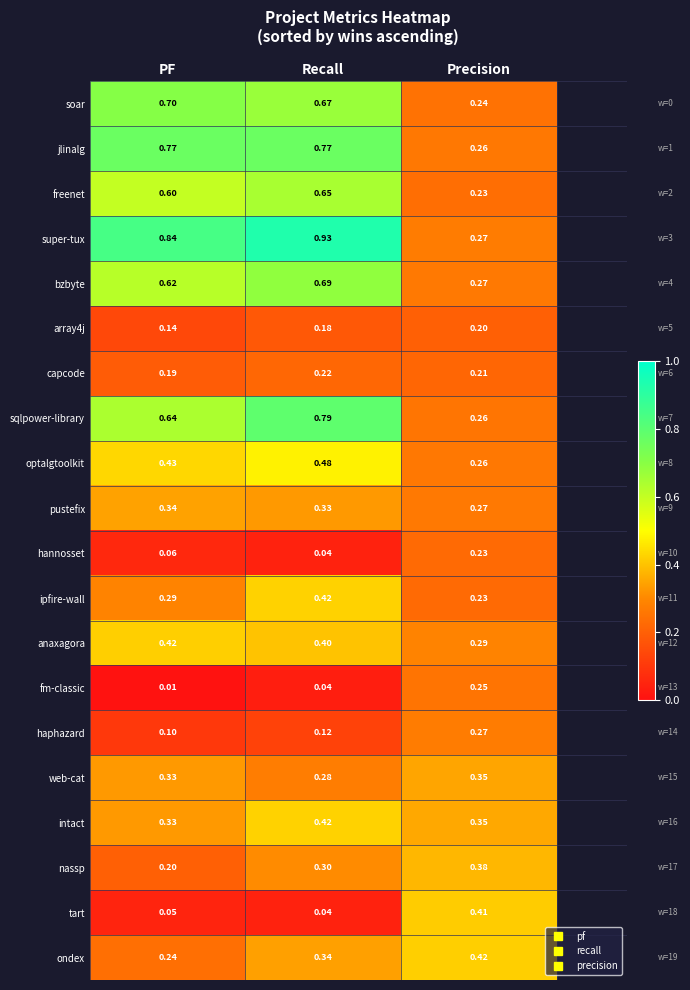

At which label does tart reach its peak?

Precision